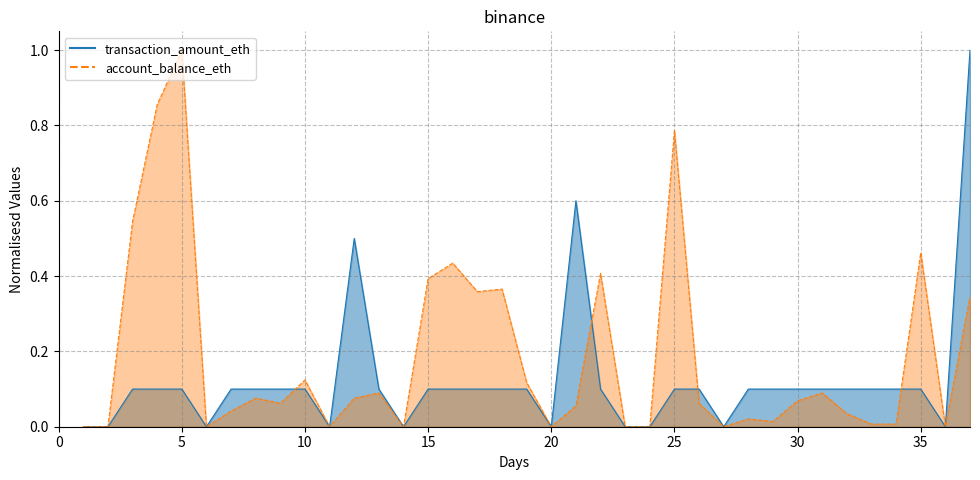

Which series has the largest total across all categories?

account_balance_eth